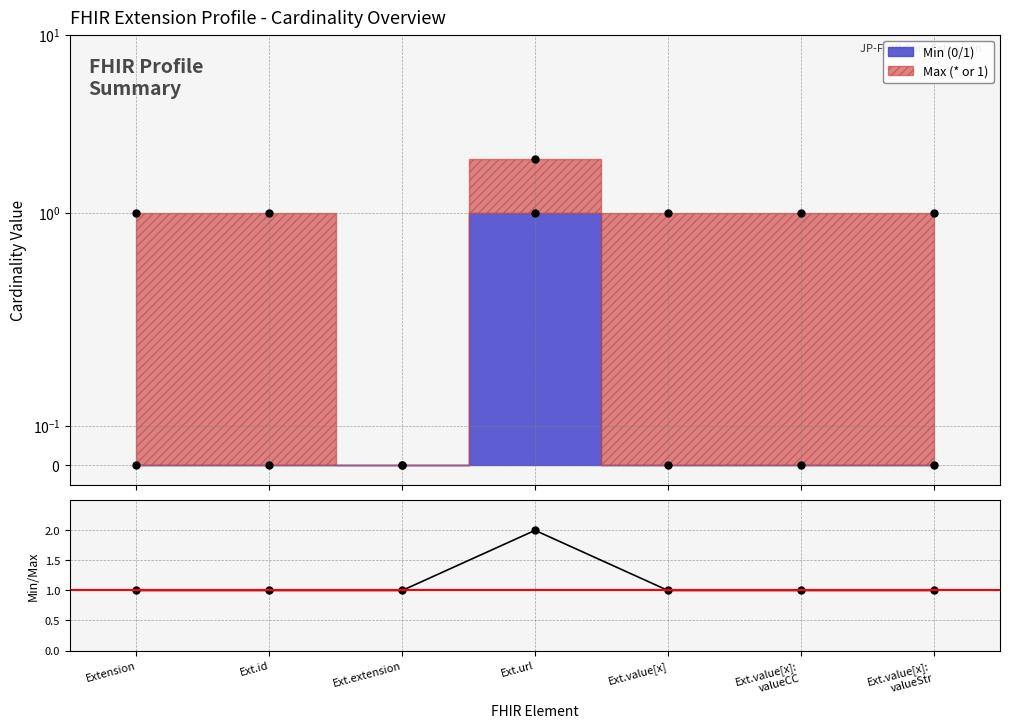

How many values exceed 1?

1